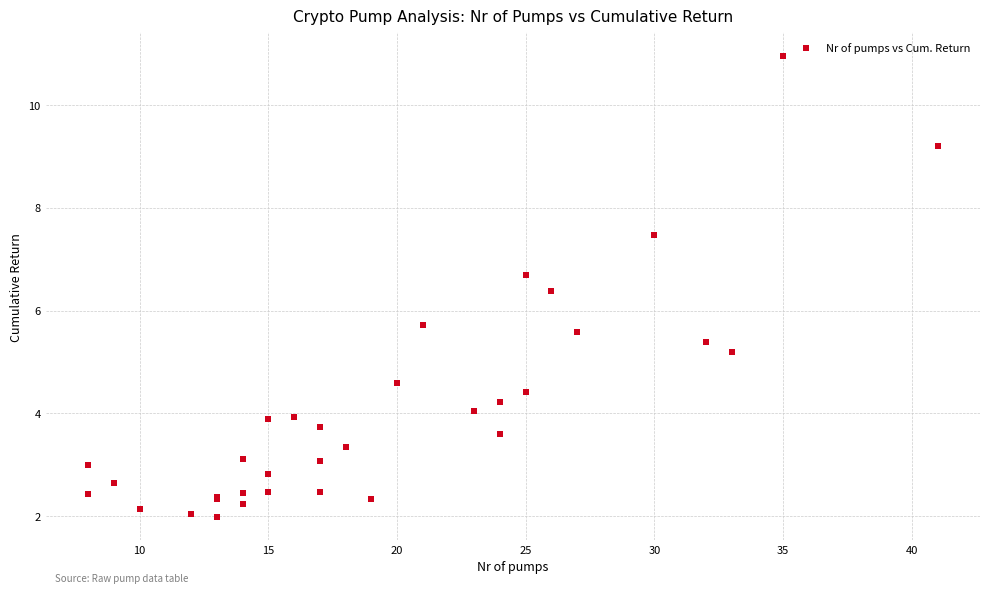

What Y value in the scatter plot is closest to 6?

5.7